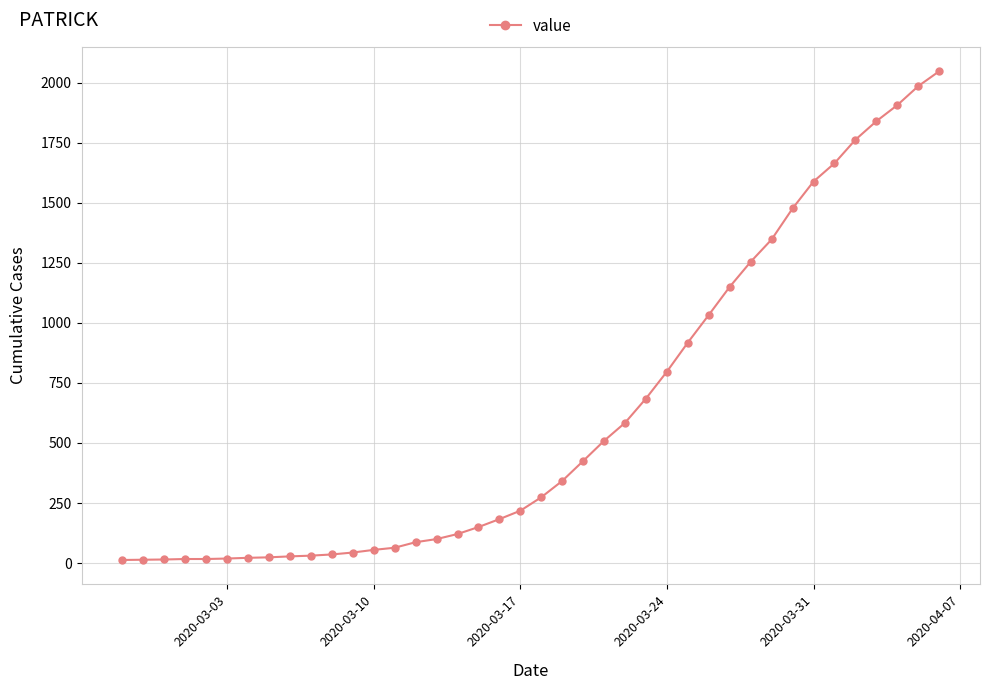

What is the greatest value displayed?

2047